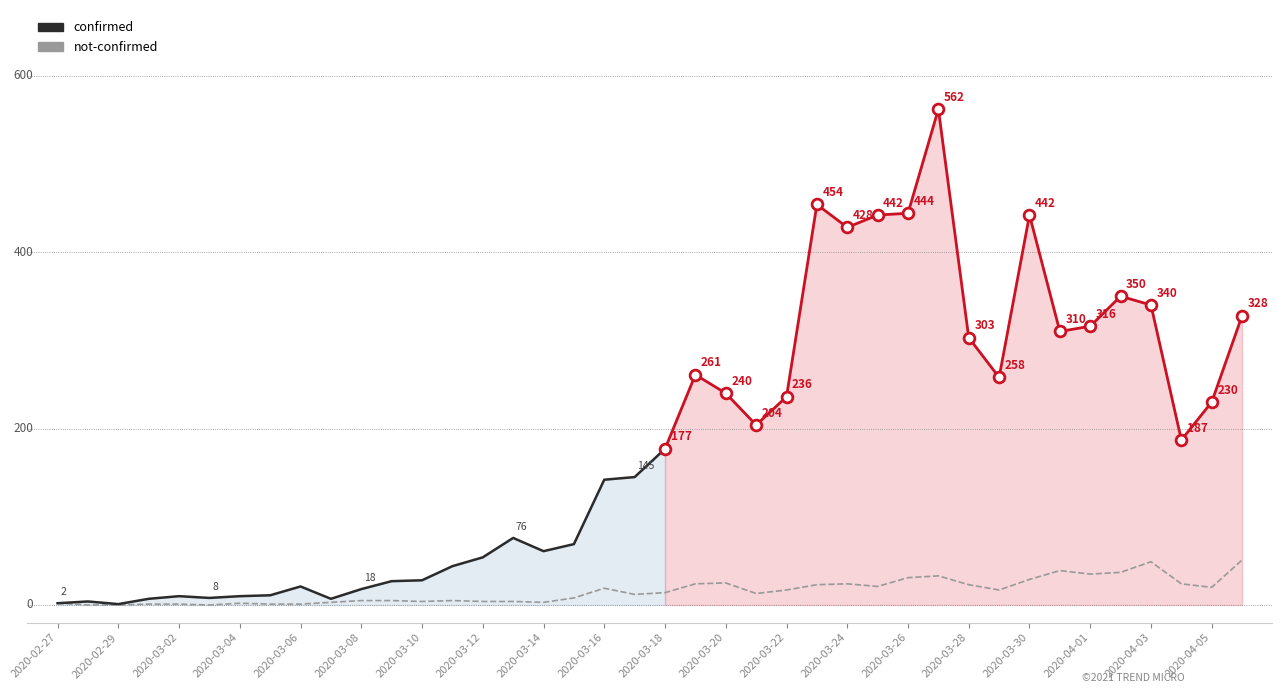

What is the change in value from 2020-02-28 to 2020-03-07?

+3